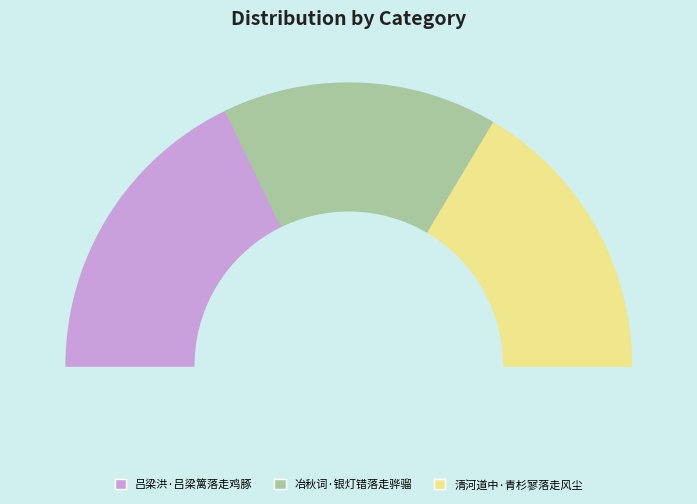

What is the largest slice in the pie chart?

吕梁洪·吕梁篱落走鸡豚